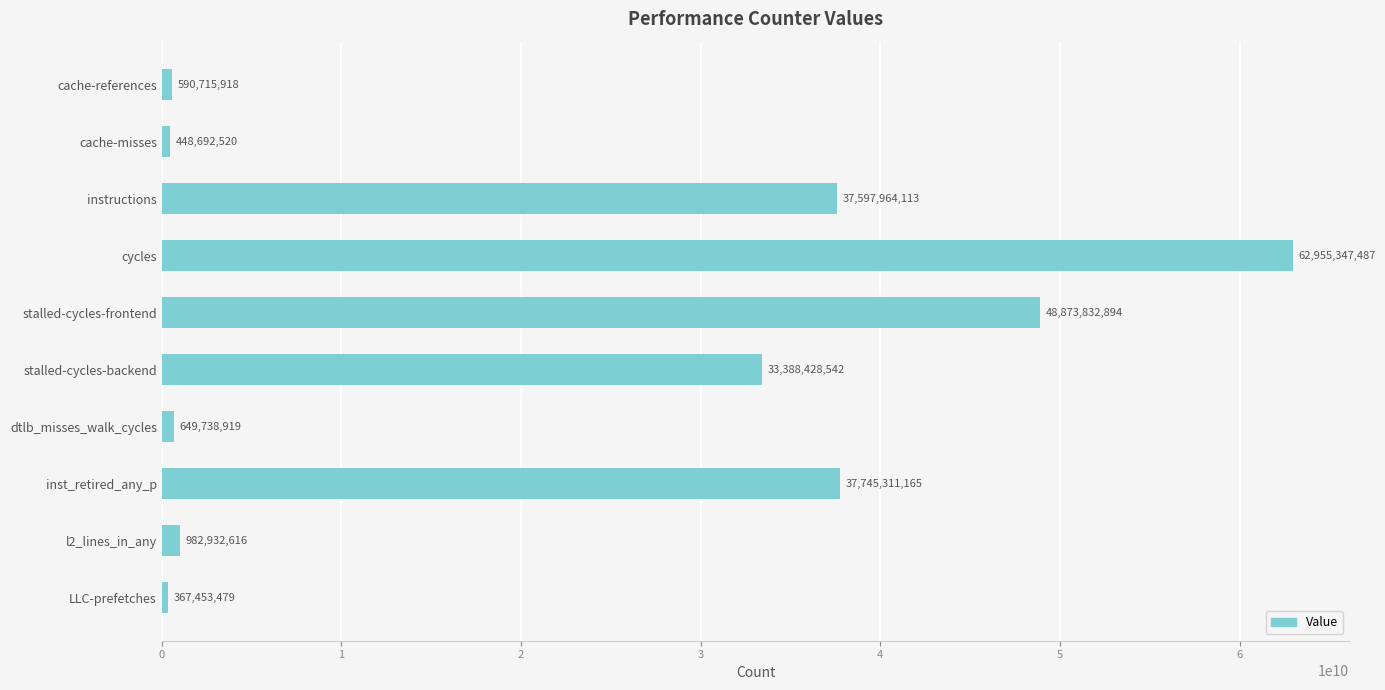

Is it true that the value at stalled-cycles-frontend is 48873832894?

True